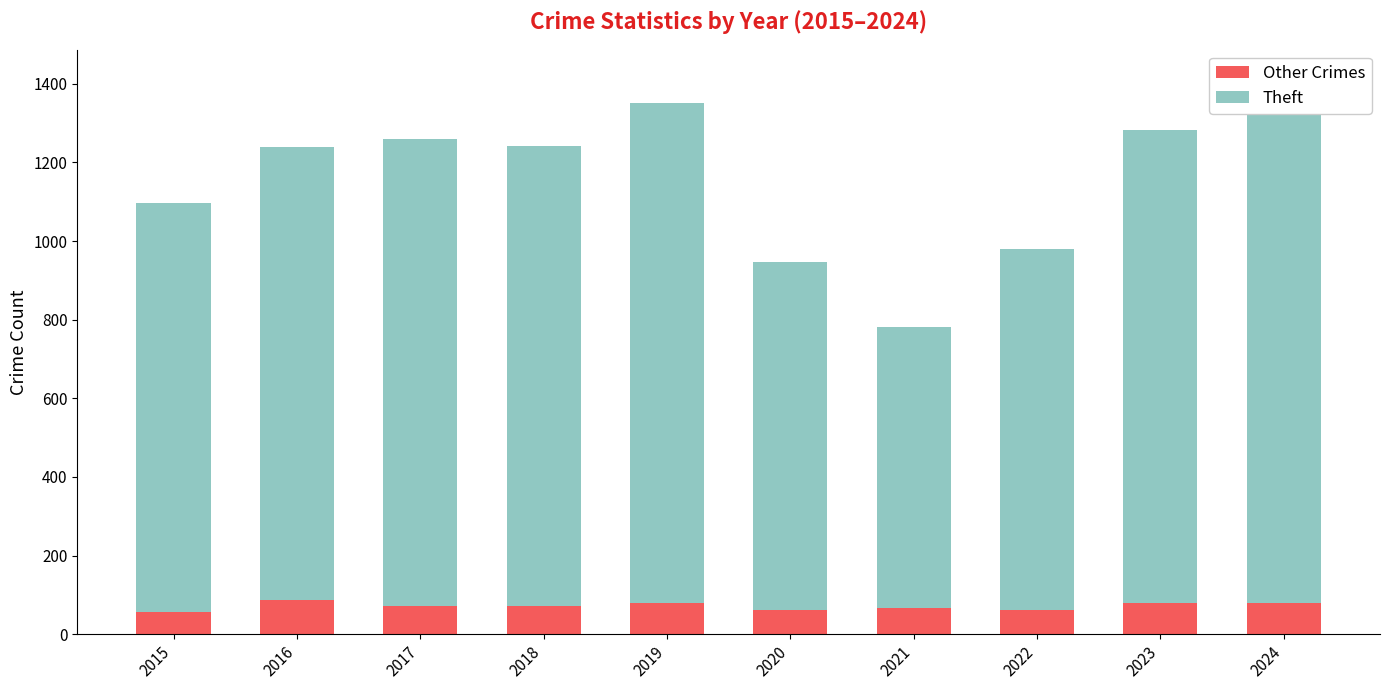

At which category is the sum across all series the highest?

2024